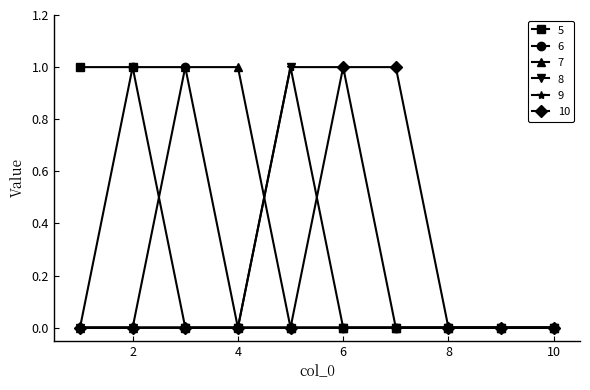

Count the number of data series in this chart.

6